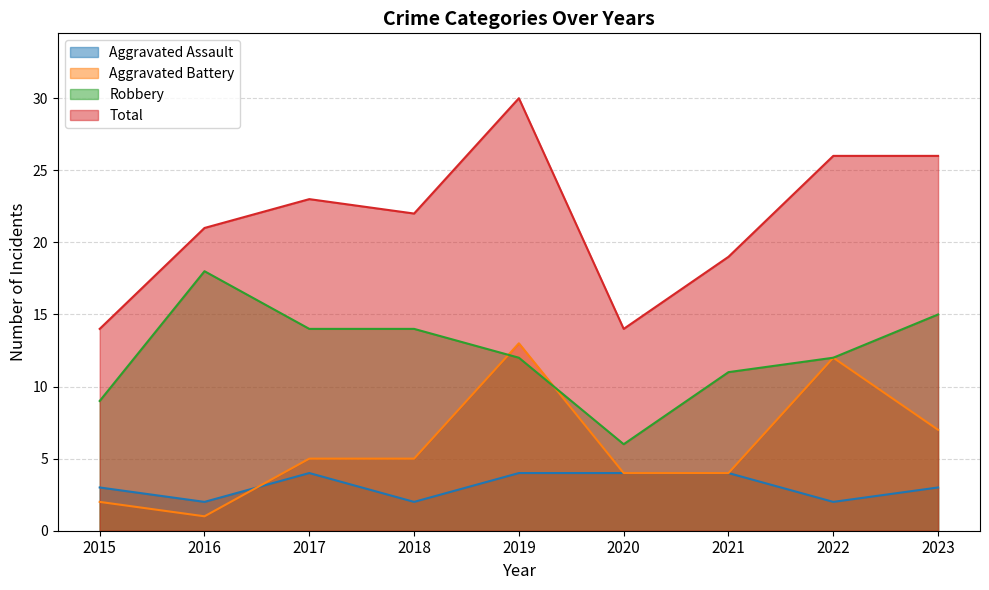

The Total series shows 14 at 2020. True or false?

True